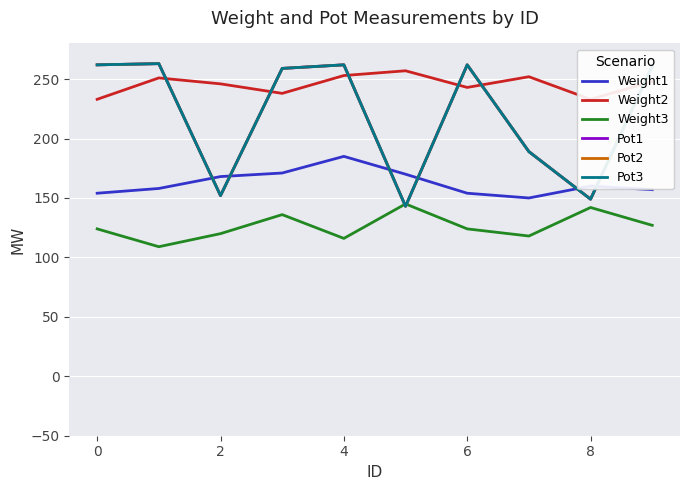

What is the minimum value shown in the chart?

109